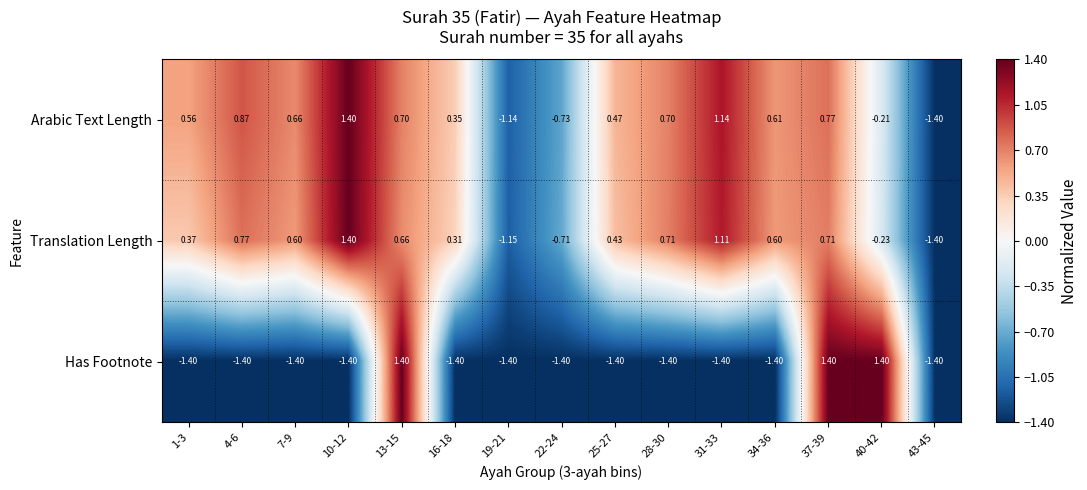

Between 19-21 and 43-45, which series saw the biggest shift?

Arabic Text Length